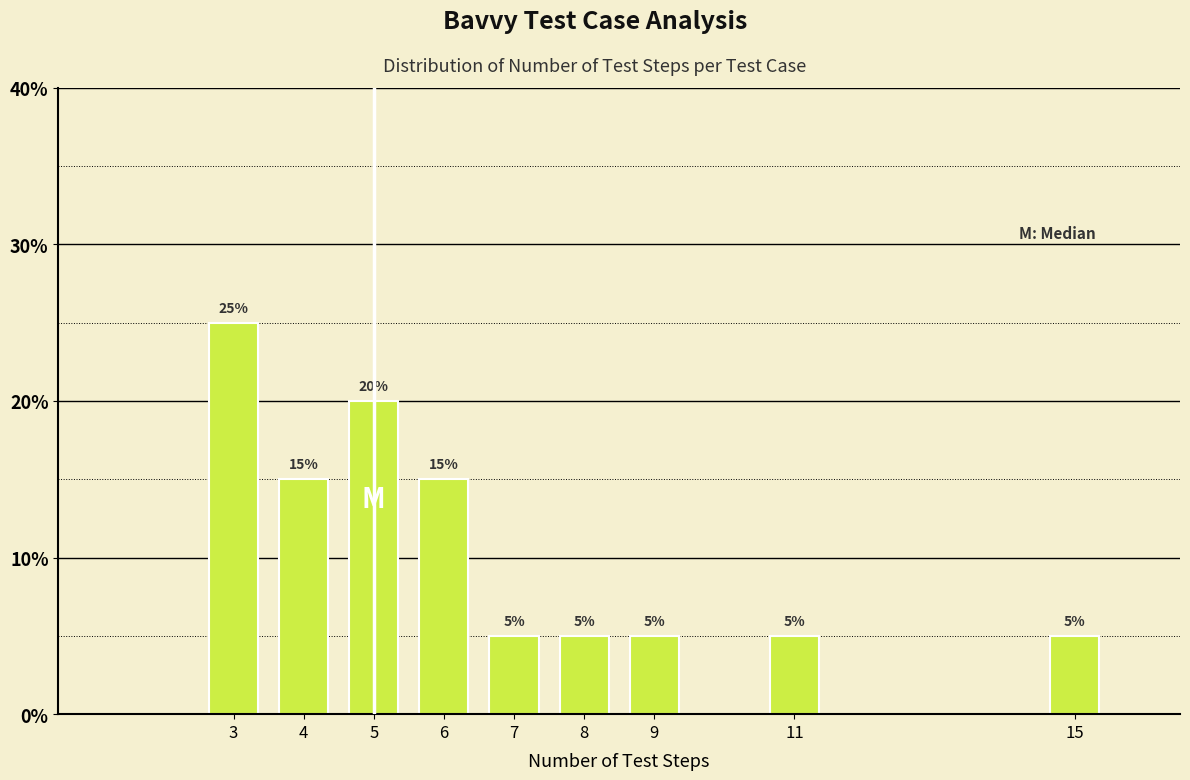

Reading left to right, transcribe all the data shown in this chart.

25	15	20	15	5	5	5	5	5